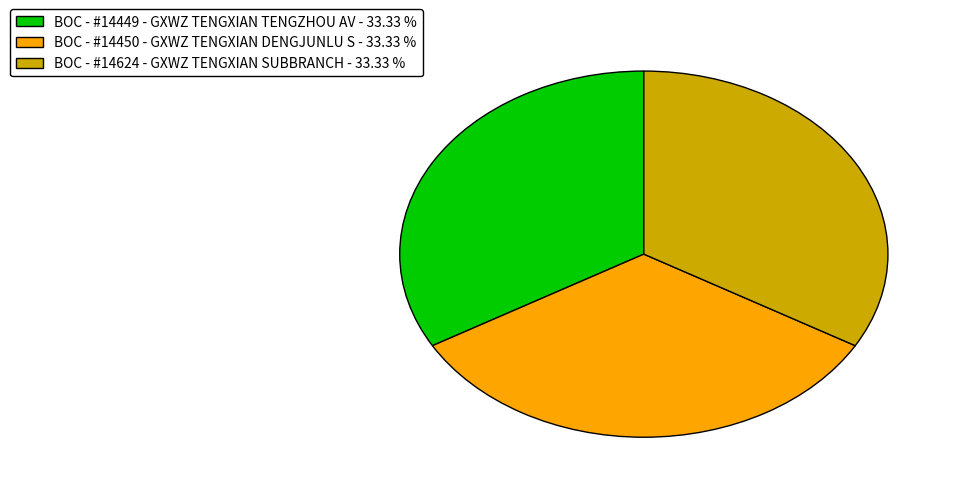

Is it true that BOC - #14624 - GXWZ TENGXIAN SUBBRANCH is 33% of the pie?

True